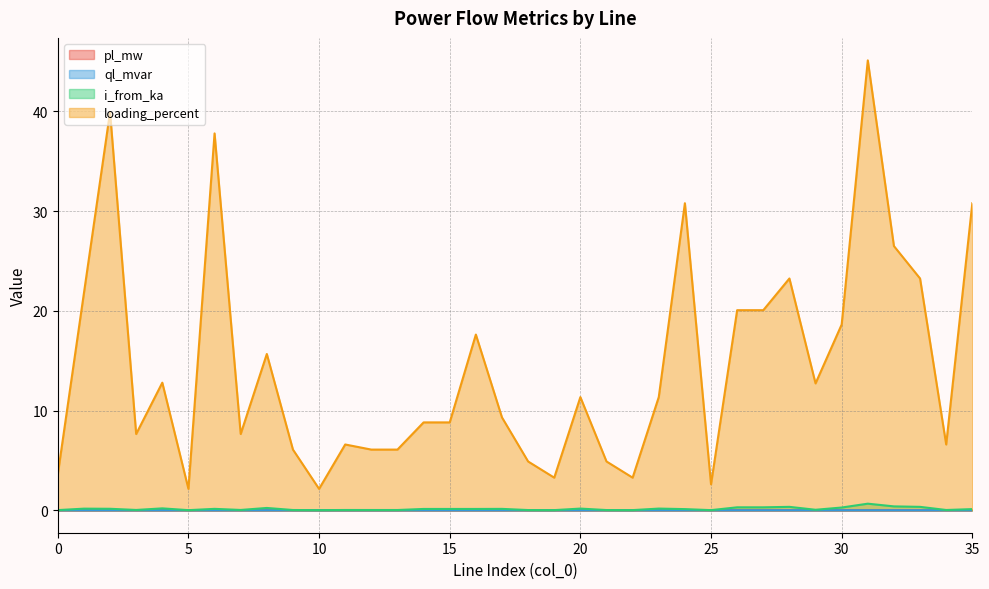

Where is loading_percent nearest to the value 23?

33